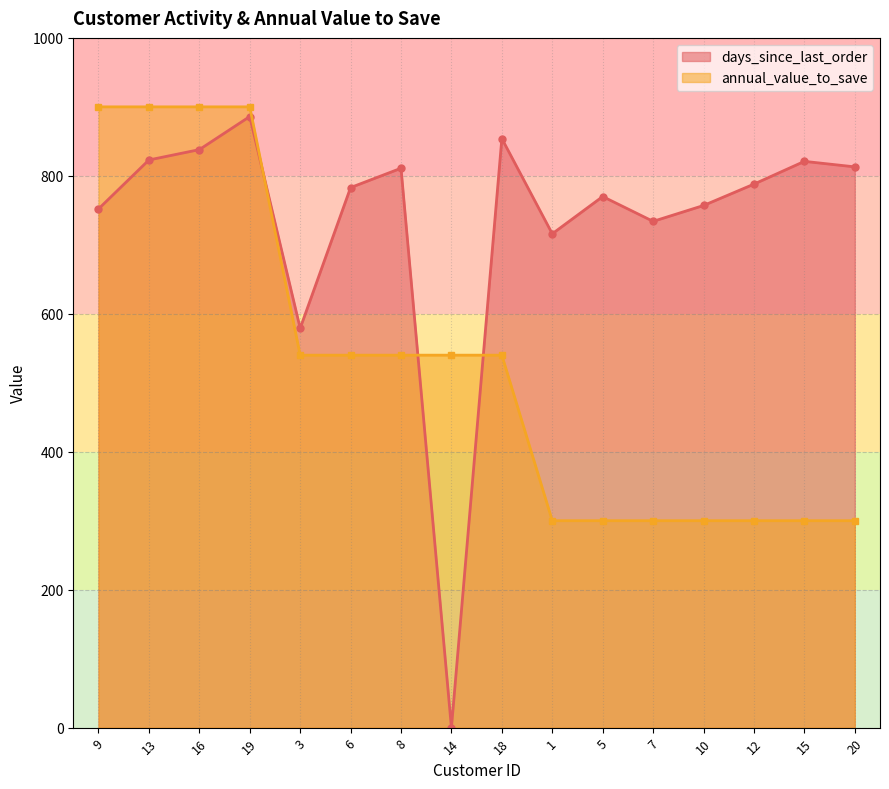

Where is the first local minimum for days_since_last_order?

3